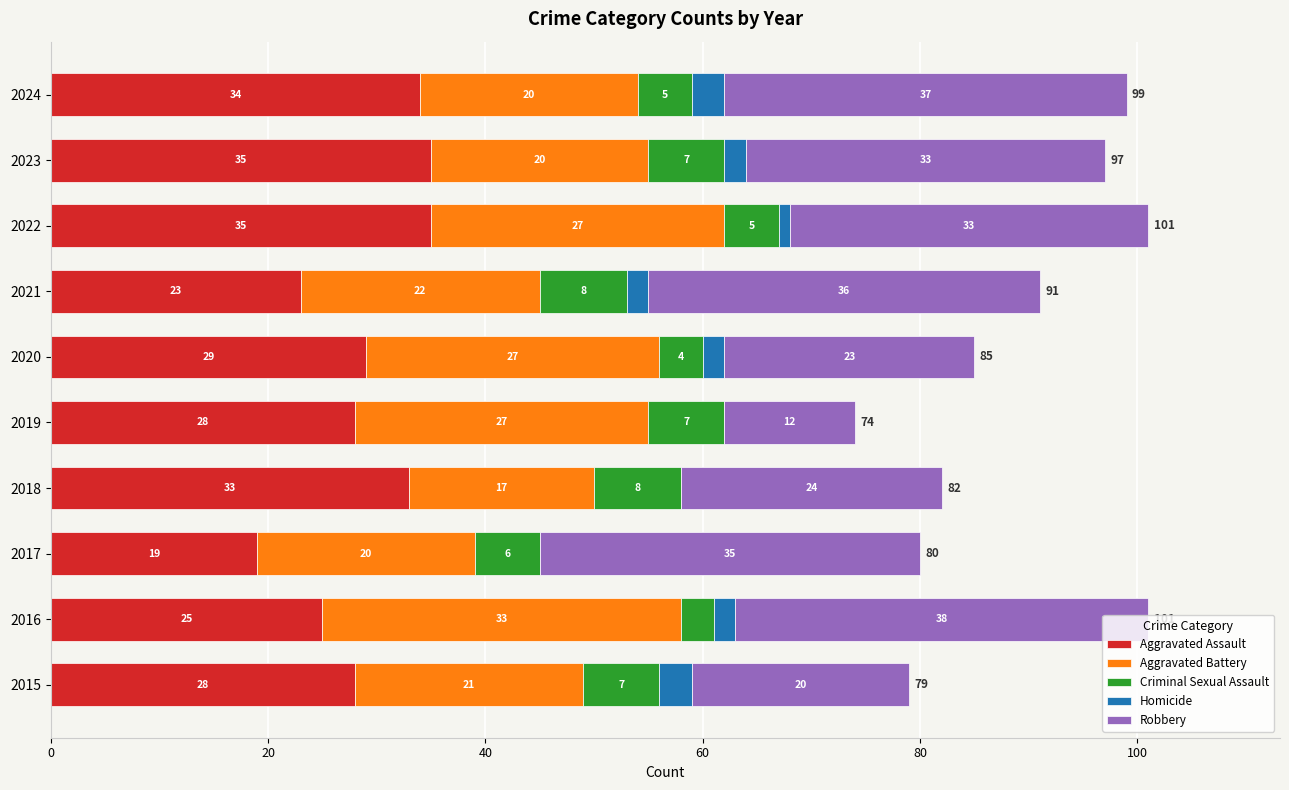

Count the number of data series in this chart.

5